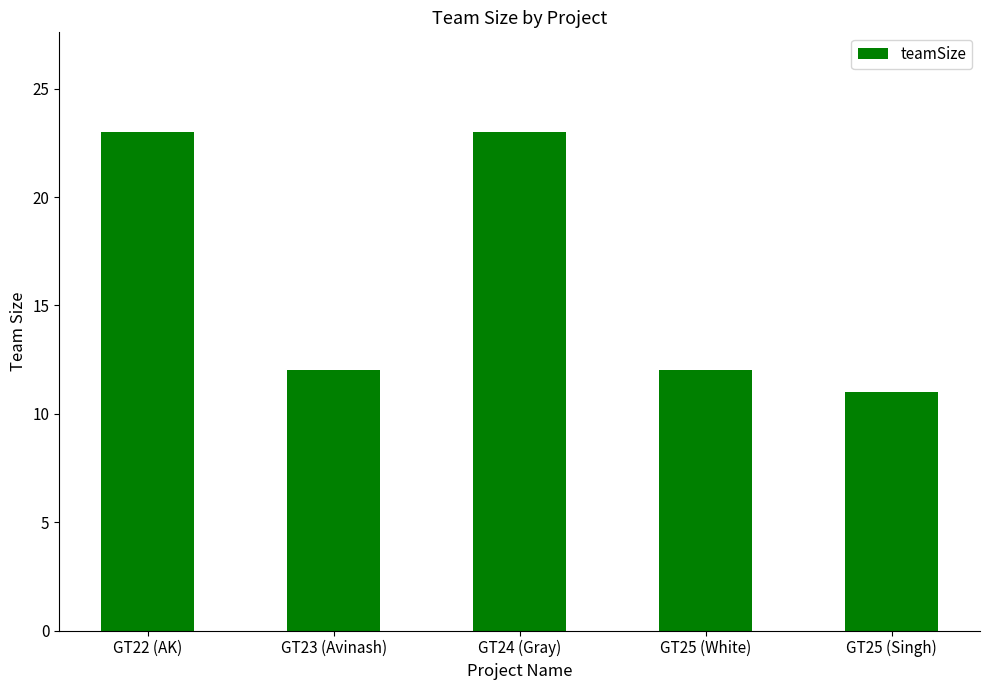

The chart shows a value of 23 at GT24 (Gray). True or false?

True